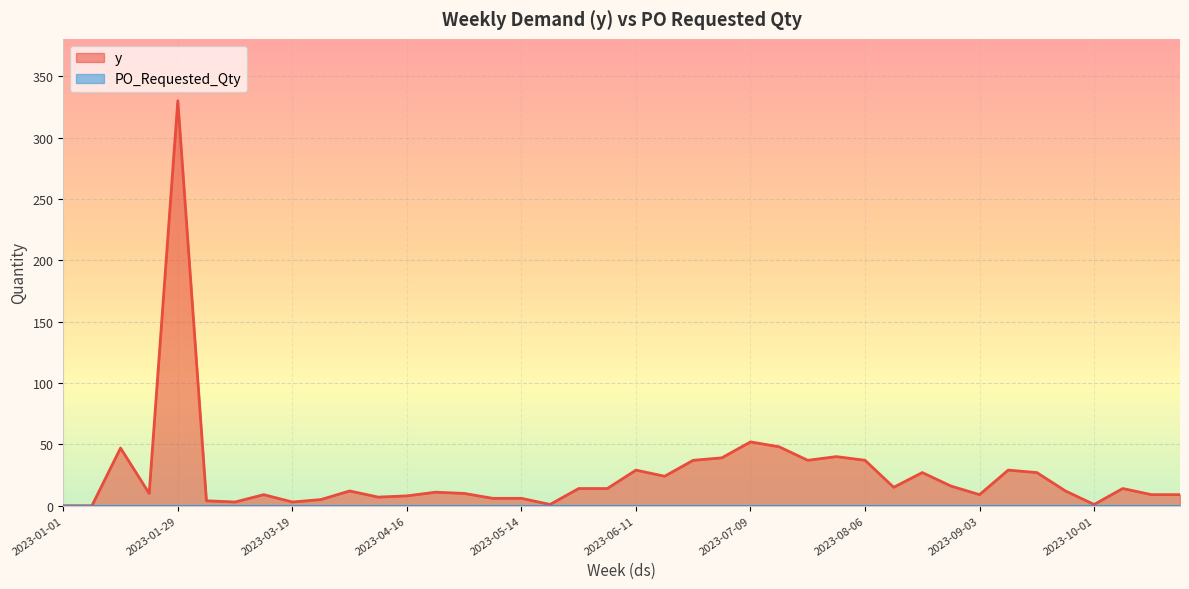

What is the sum of the values at 2023-10-15 and 2023-03-19?

12